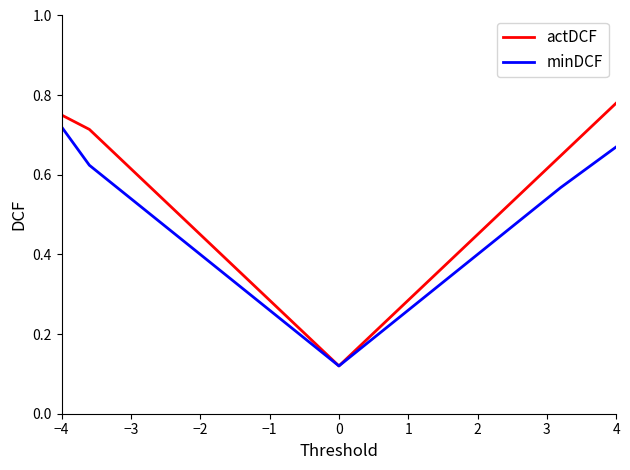

What are all the series names shown in the legend?

actDCF, minDCF